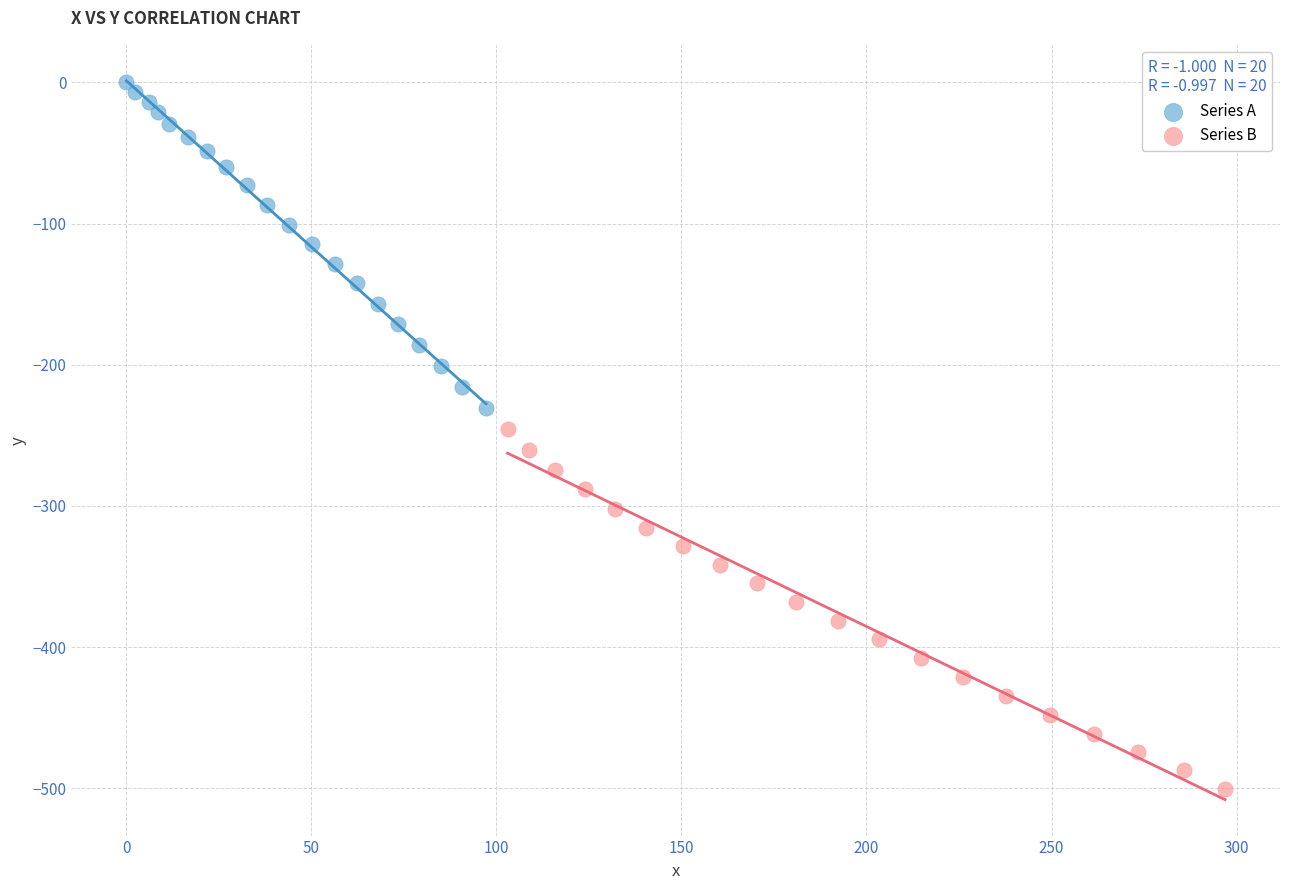

Which series reaches the maximum Y coordinate?

Series A